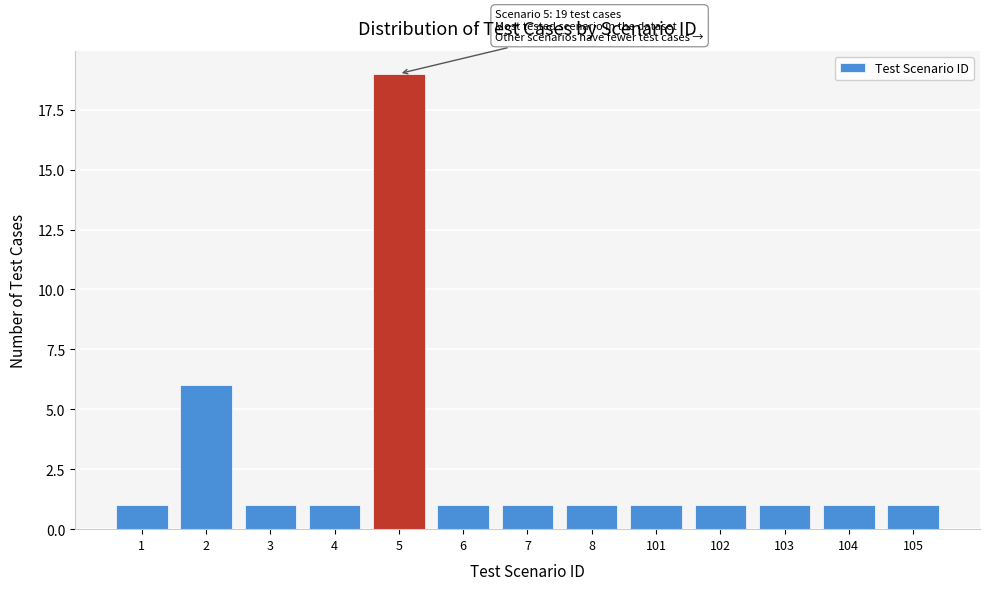

Reading left to right, extract all data points from this chart.

1	6	1	1	19	1	1	1	1	1	1	1	1